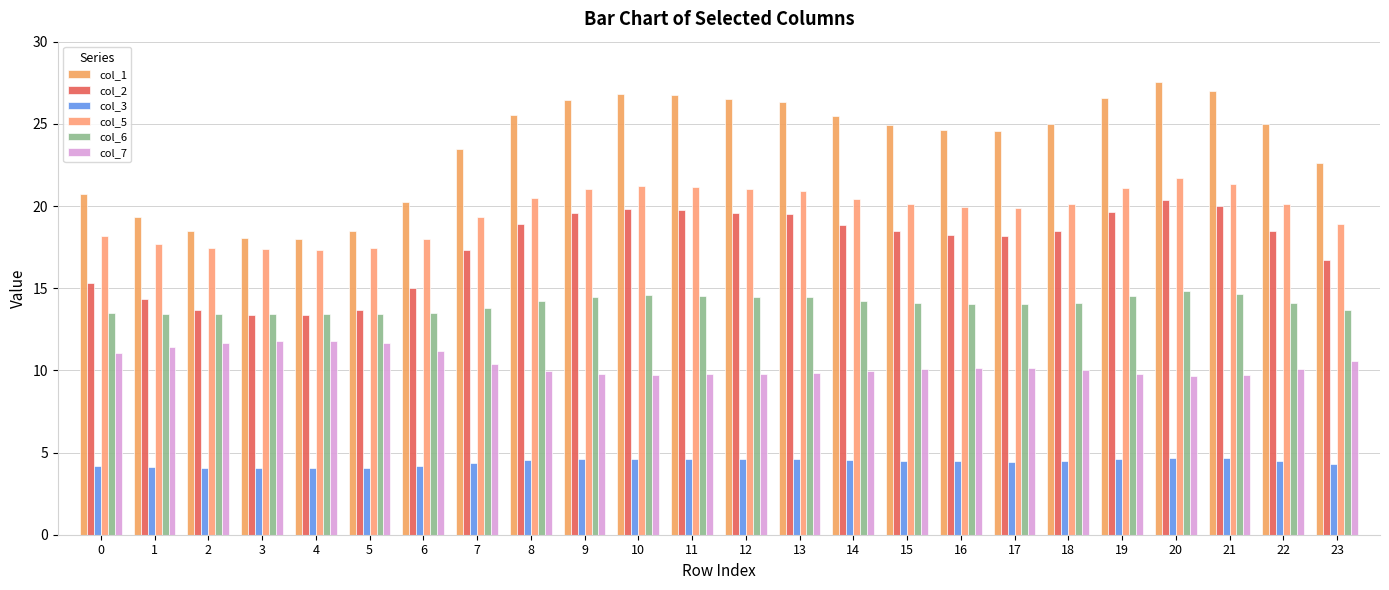

What is the difference between the col_7 values at 20 and 9?

0.1